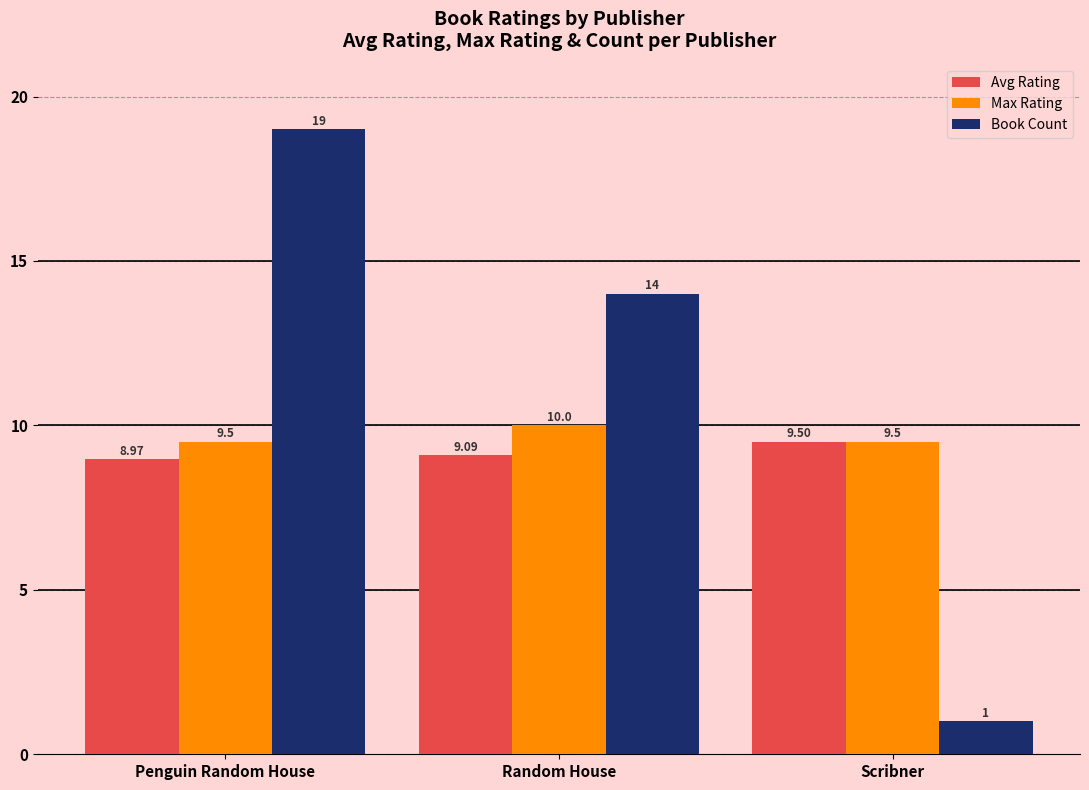

What is the sum of all Book Count values?

34.0